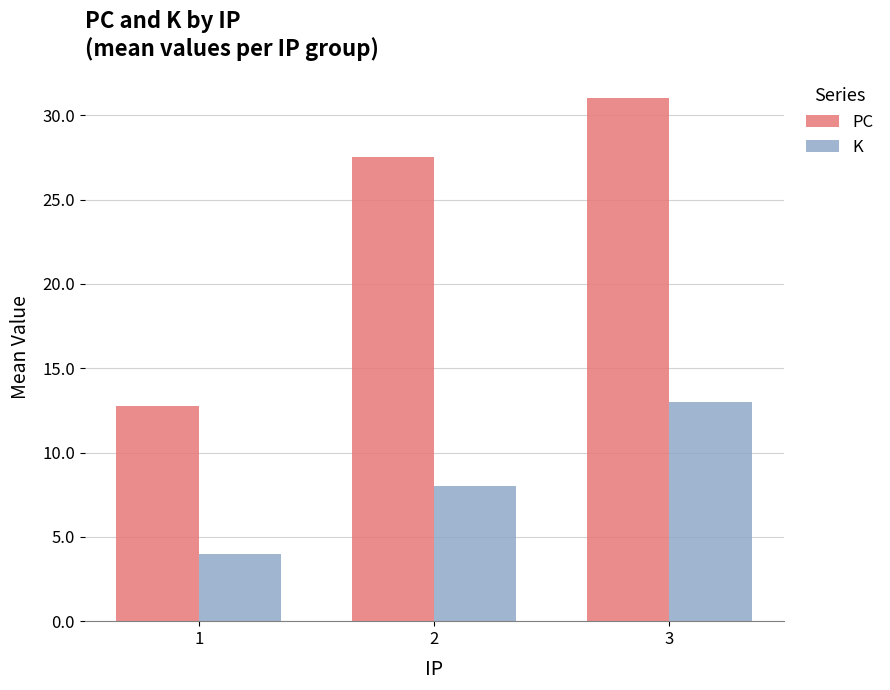

What are all the series names shown in the legend?

PC, K